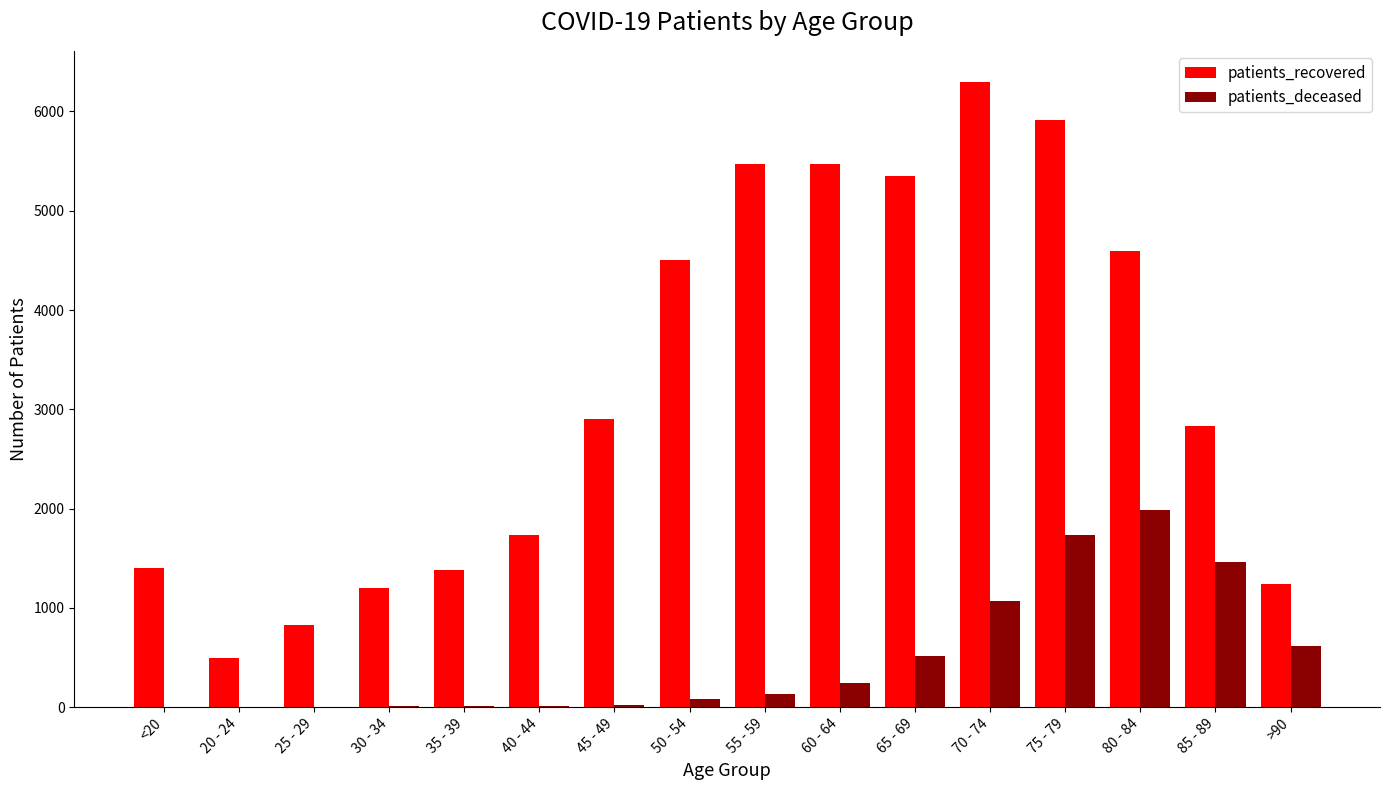

Is the value of patients_deceased at 60 - 64 greater than the value of patients_recovered at 30 - 34?

No